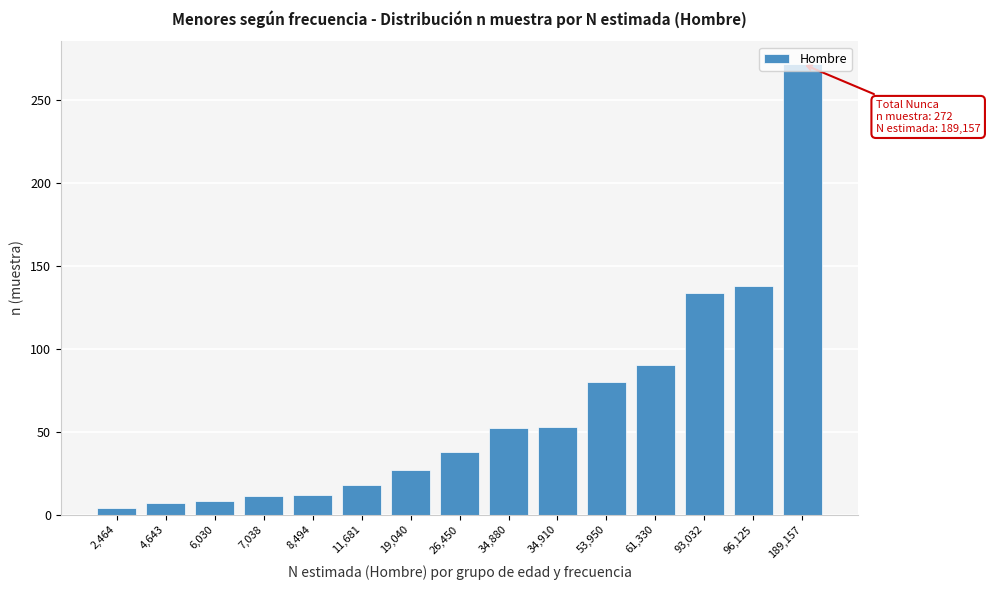

What position from the left is 93,032?

13